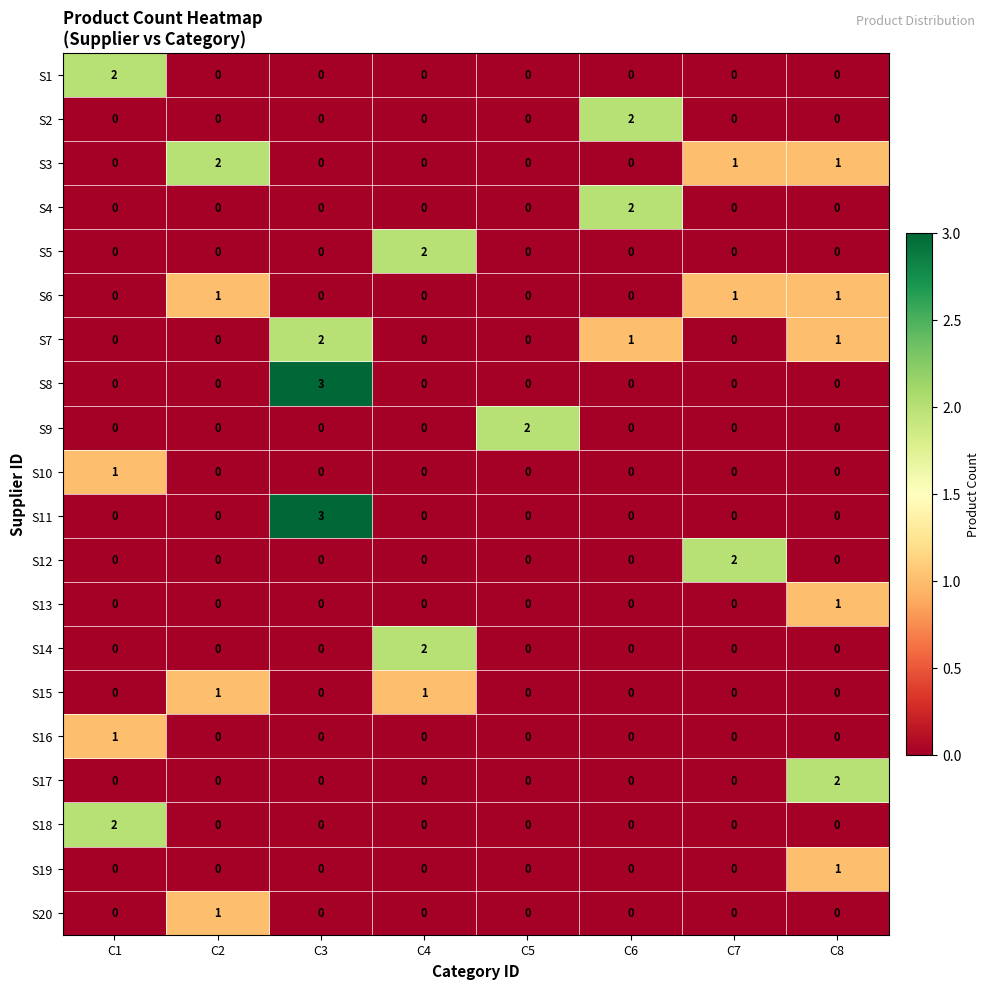

The S1 series shows 1 at C1. True or false?

False